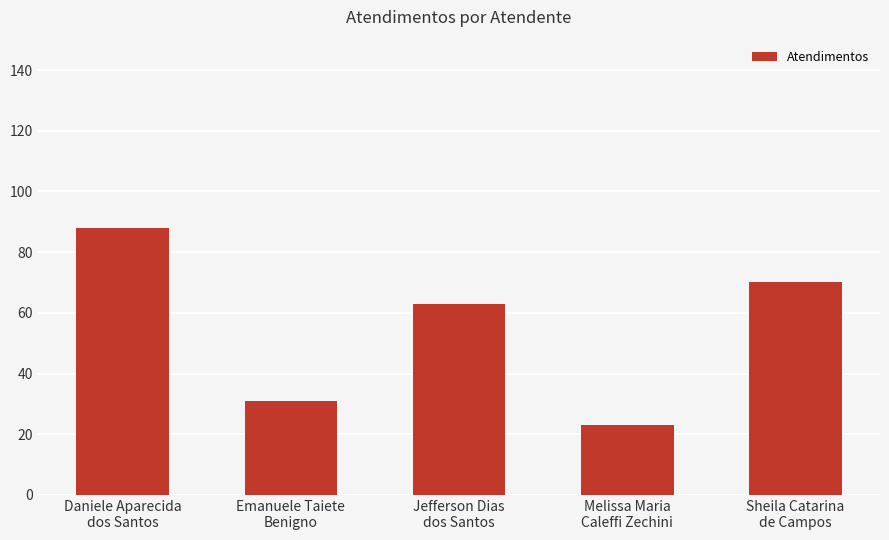

What is the difference between the values at Emanuele Taiete
Benigno and Daniele Aparecida
dos Santos?

57